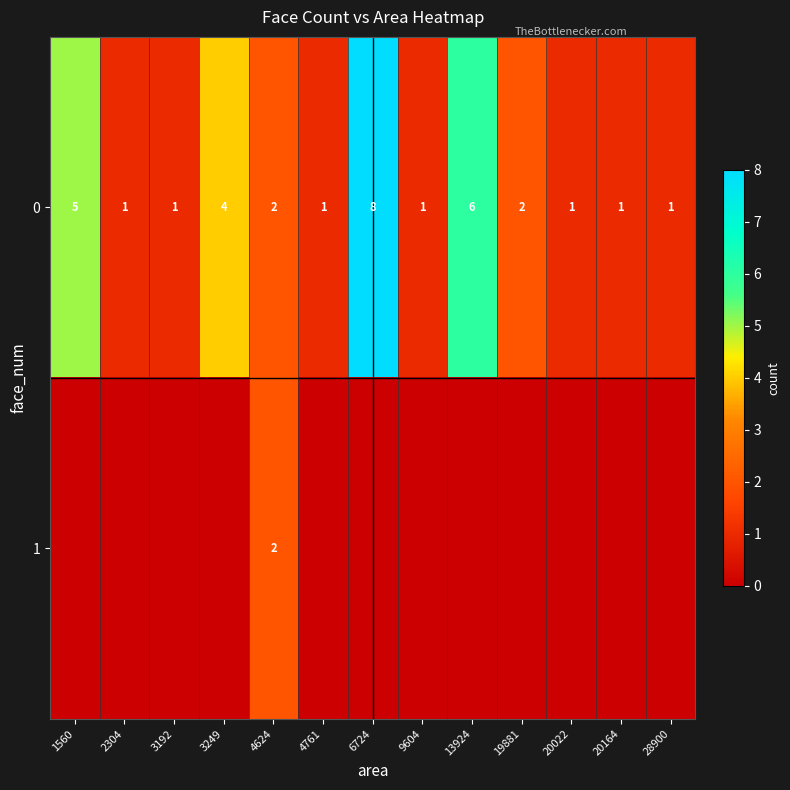

Count the number of categories in the chart.

13